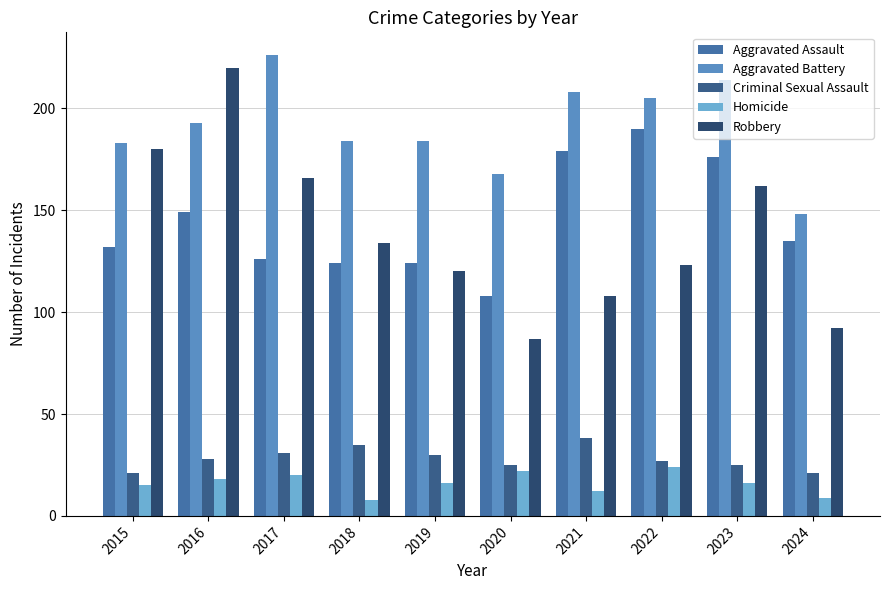

Where is Criminal Sexual Assault nearest to the value 29?

2016